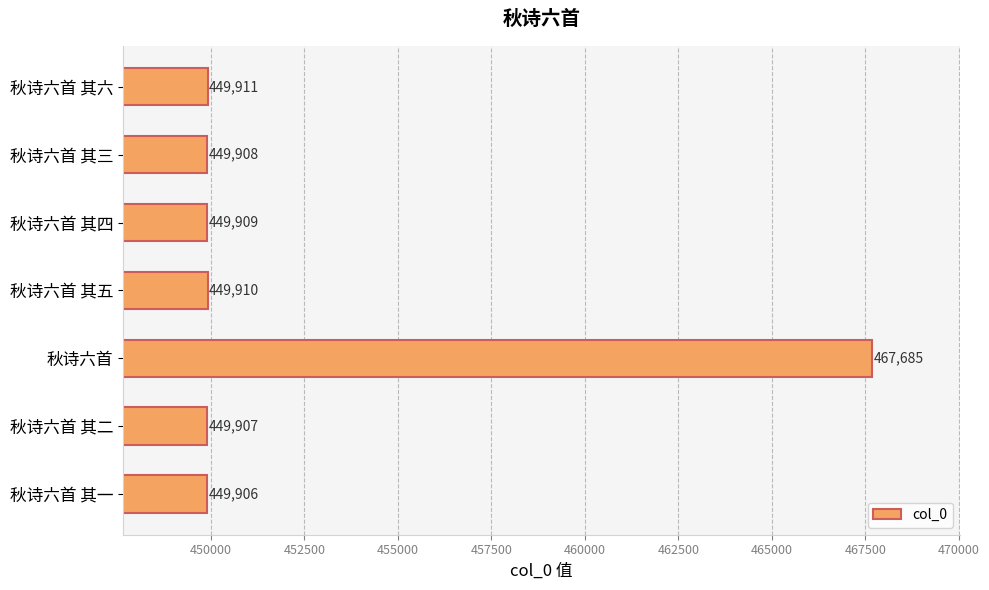

Reading bottom to top, extract all data points from this chart.

449906	449907	467685	449910	449909	449908	449911